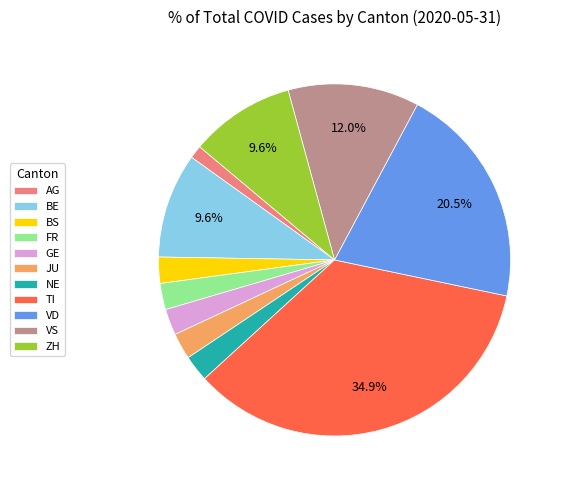

Do ZH and TI together represent more than half of the pie?

No